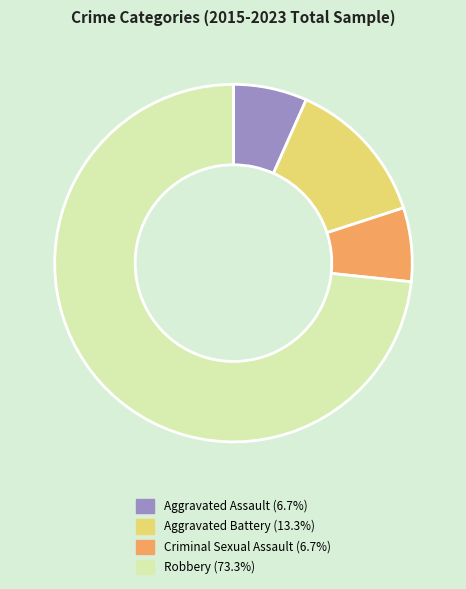

How many slices are in this pie chart?

4